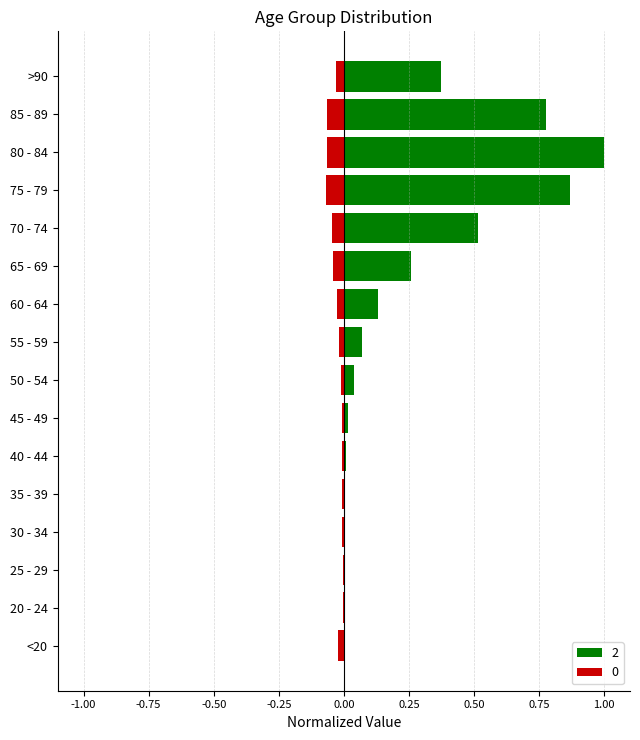

What is the total value across all series at 85 - 89?

0.7